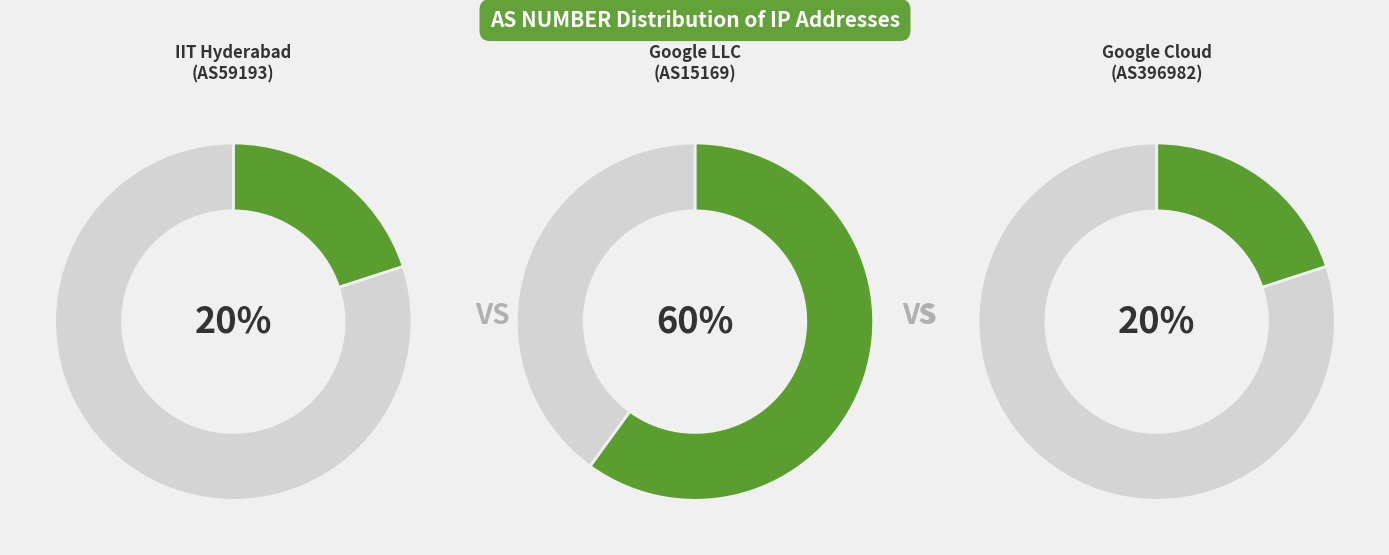

To the nearest percent, what is the average slice percentage?

33%